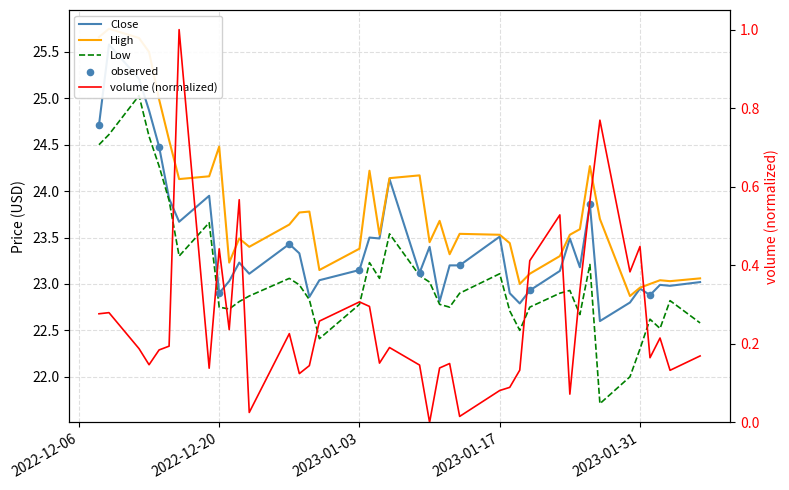

Which series reaches the minimum Y coordinate?

Volume